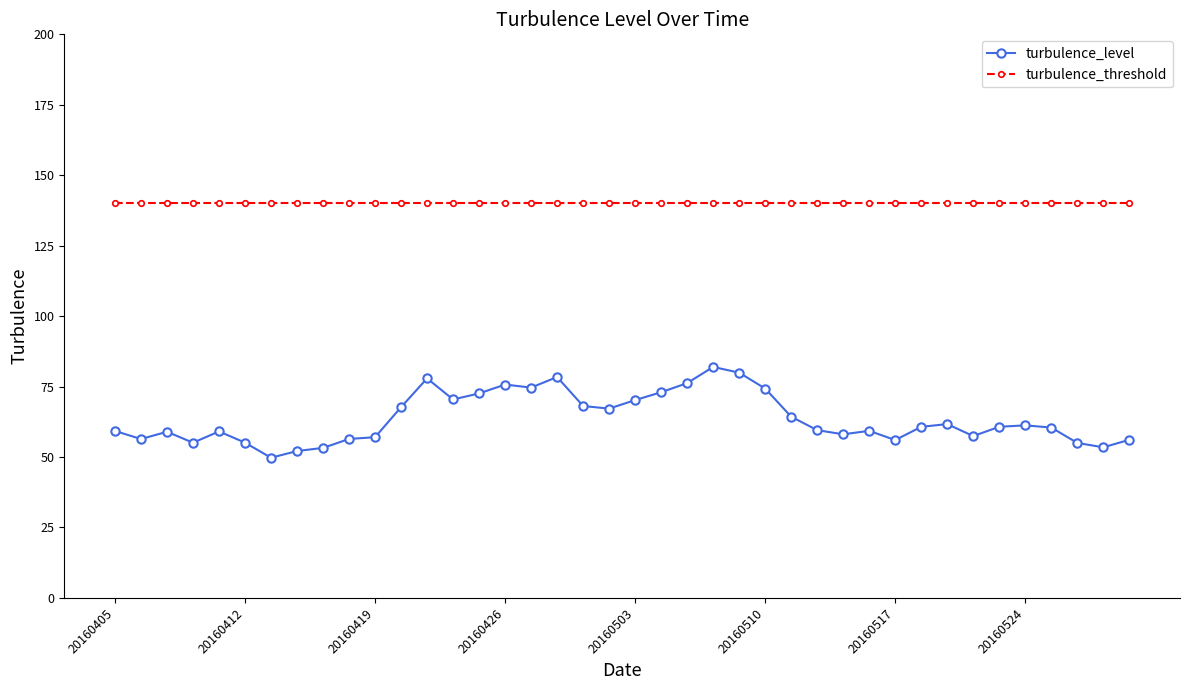

What is the greatest value displayed?

140.0